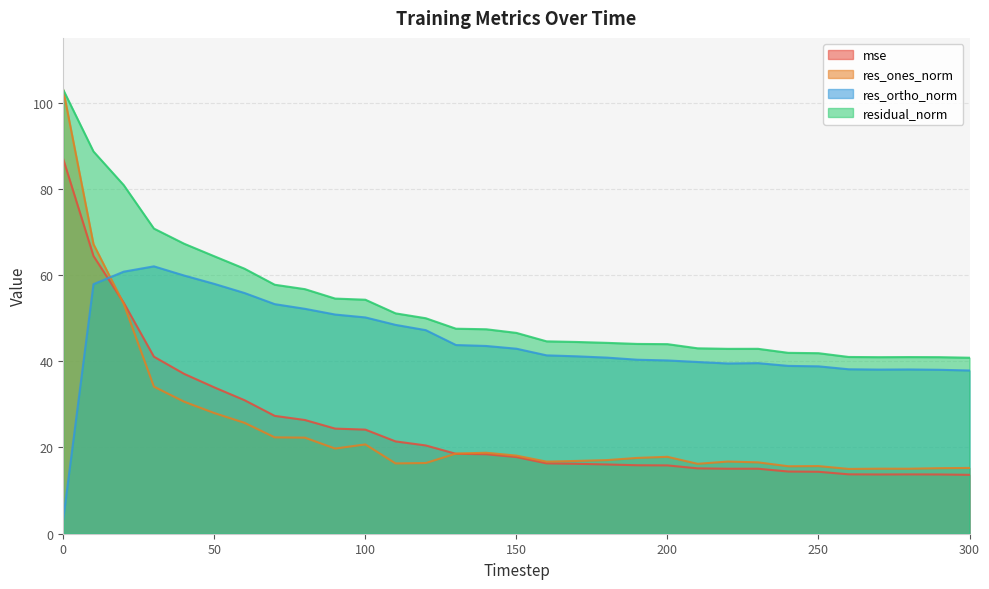

What are all the series names shown in the legend?

mse, res_ones_norm, res_ortho_norm, residual_norm